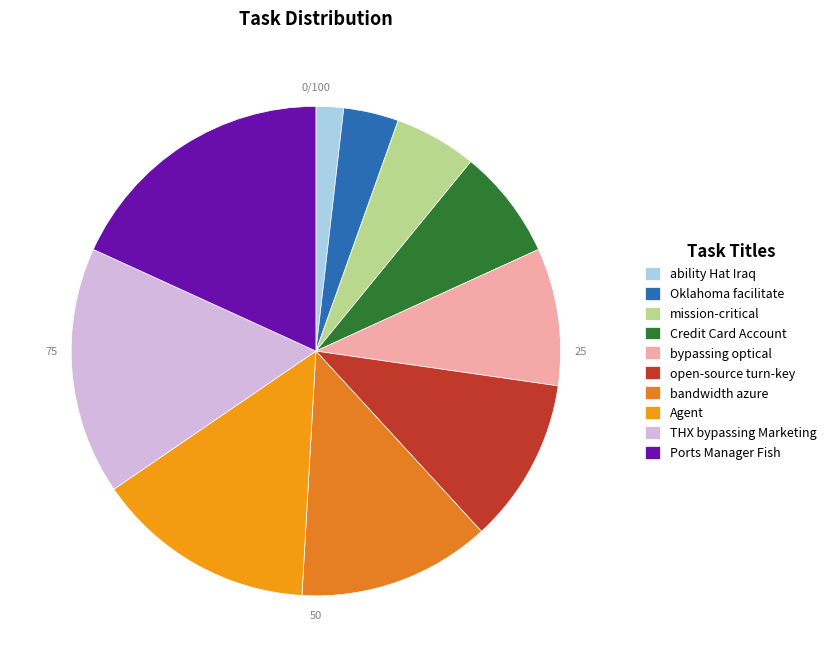

What is the change in value from ability Hat Iraq to Credit Card Account?

+3